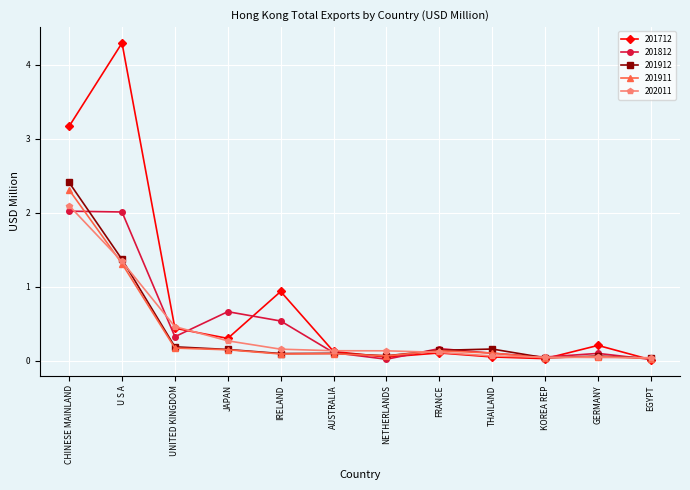

At which category is the sum across all series the highest?

CHINESE MAINLAND